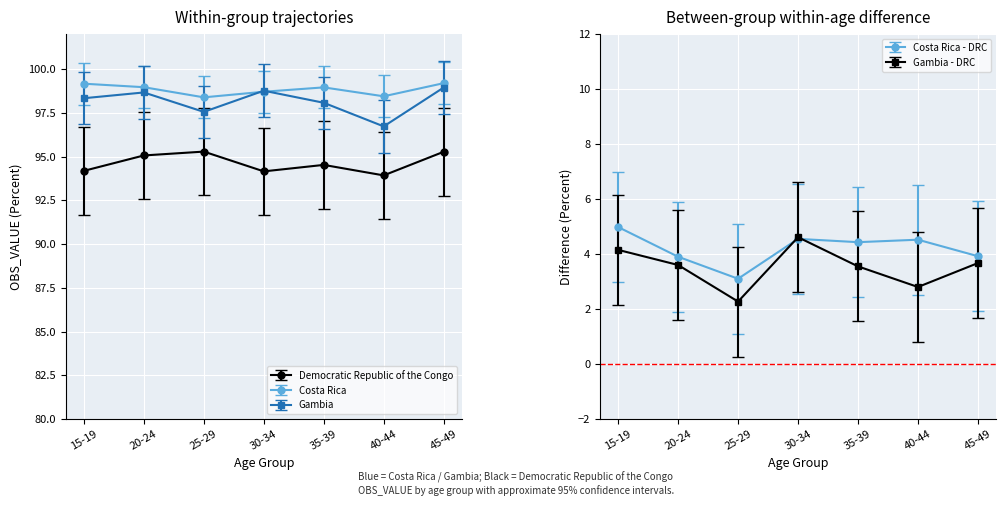

What is the sum of all Democratic Republic of the Congo values?

662.4